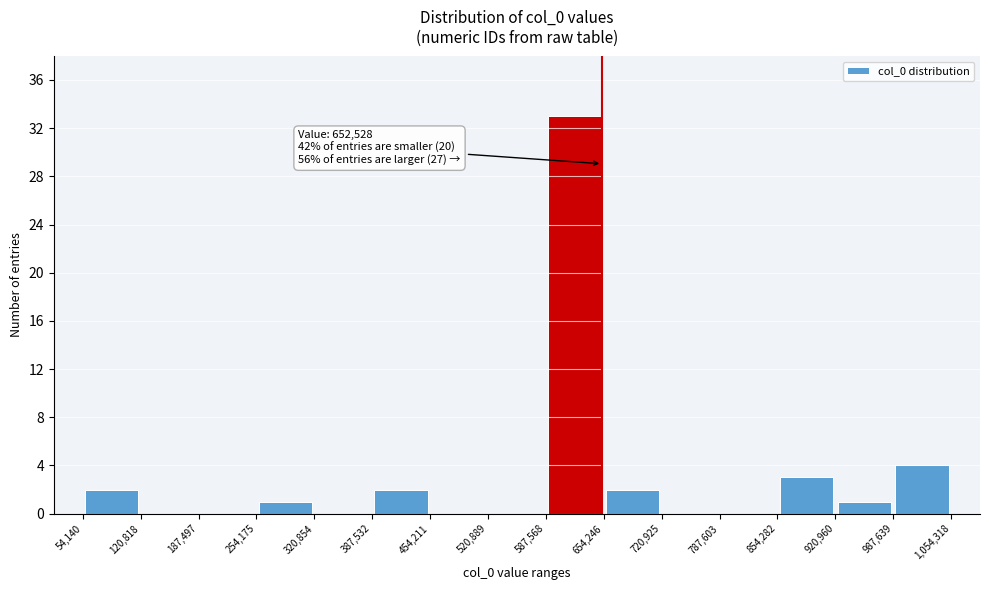

Which range on the x-axis has the tallest bar?

587,568 to 654,246